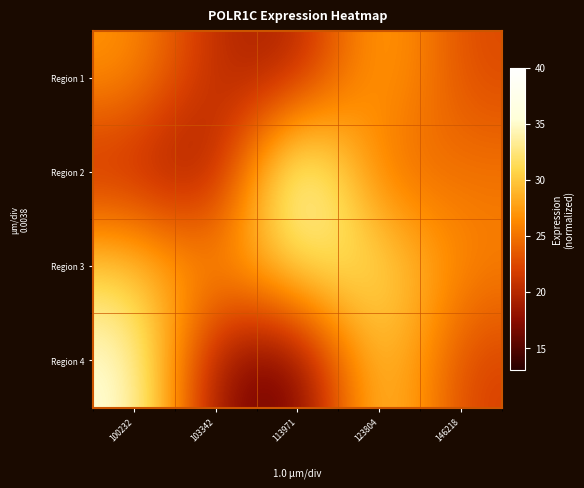

Which series changed the most between 100232 and 103342?

Region 4